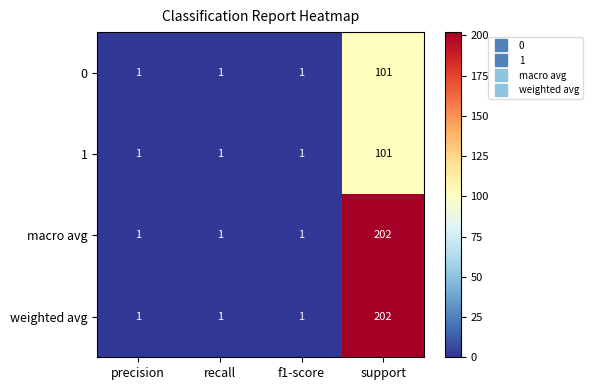

At how many categories does at least one series exceed 184?

1